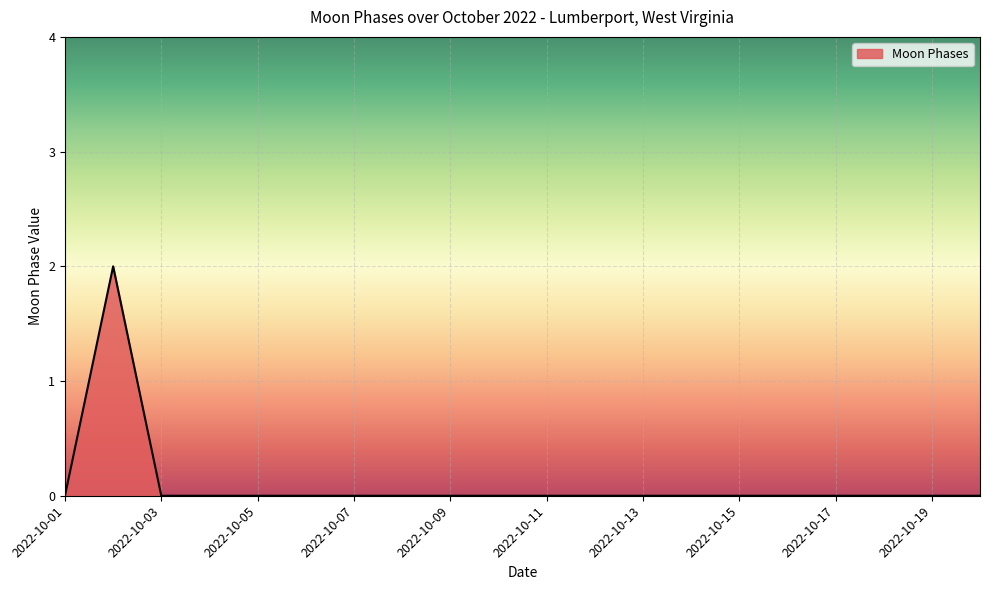

Does the chart display data point markers on the line(s)?

No